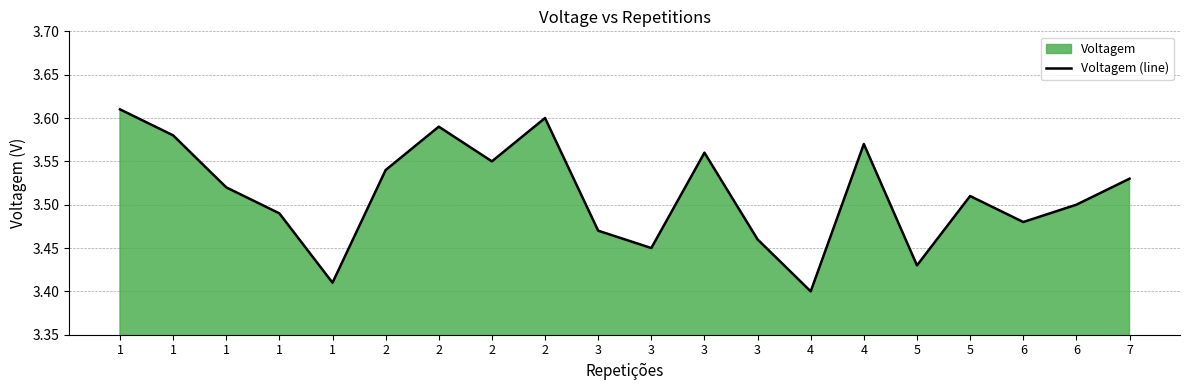

Between 2 and 1, which is larger?

2